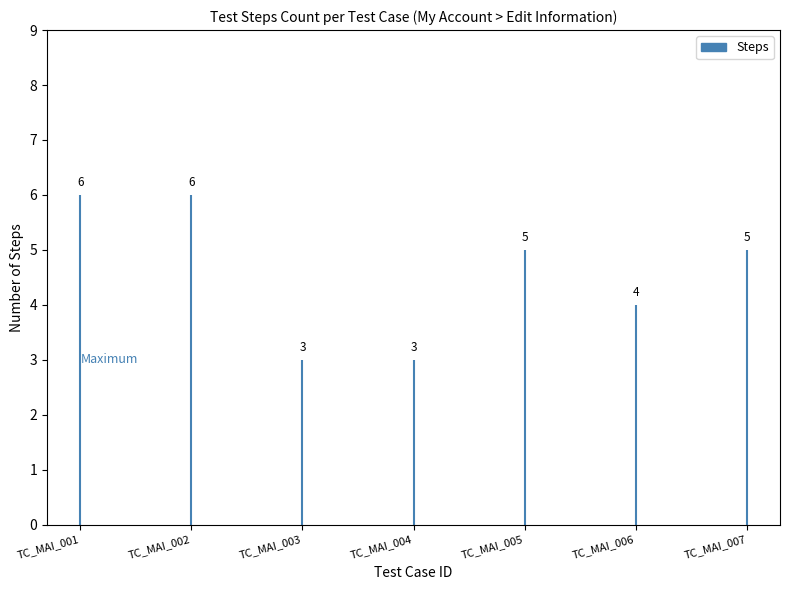

What is the average value?

5